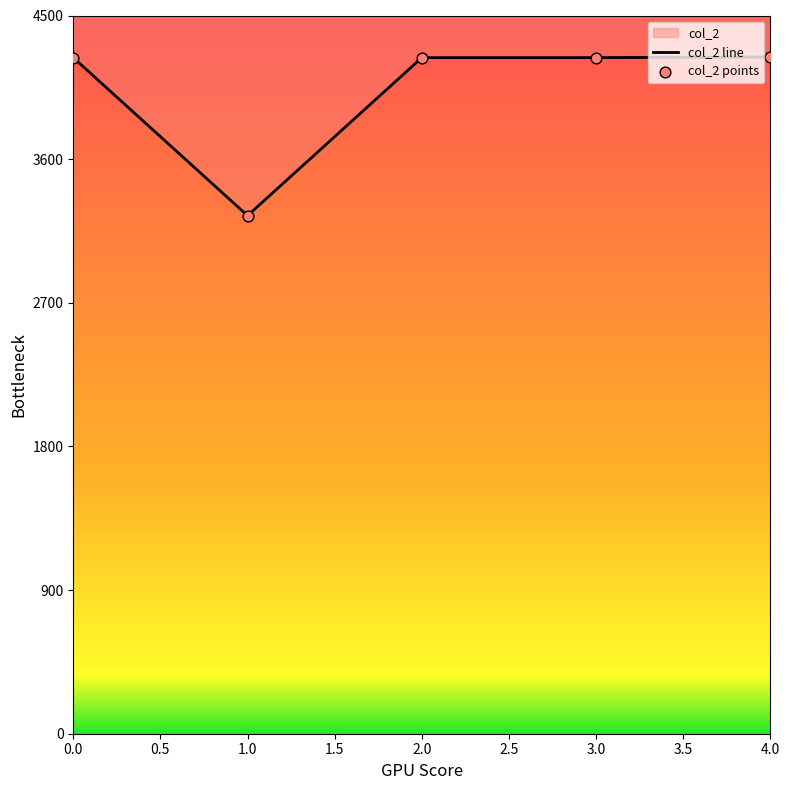

What is the change in value from 0 to 4?

+4